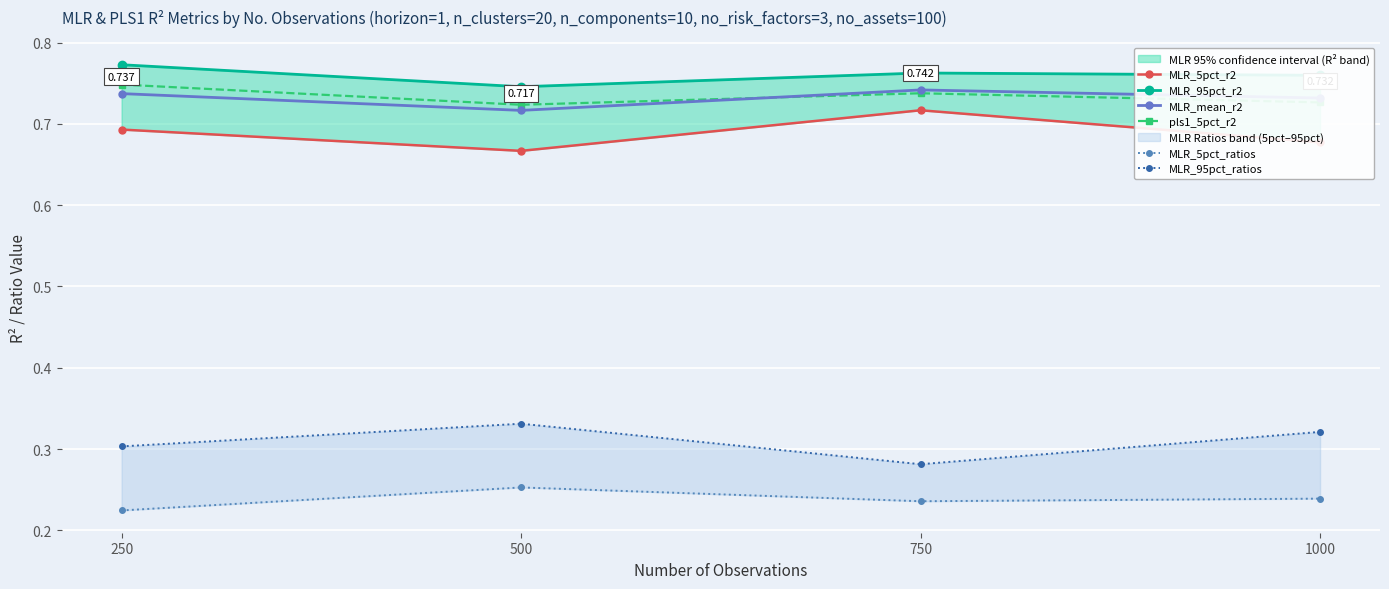

Between 750 and 250, which is larger?

750